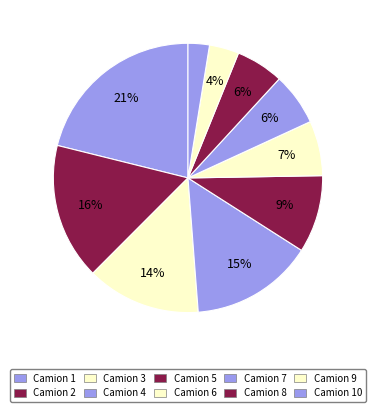

How many slices are in this pie chart?

10